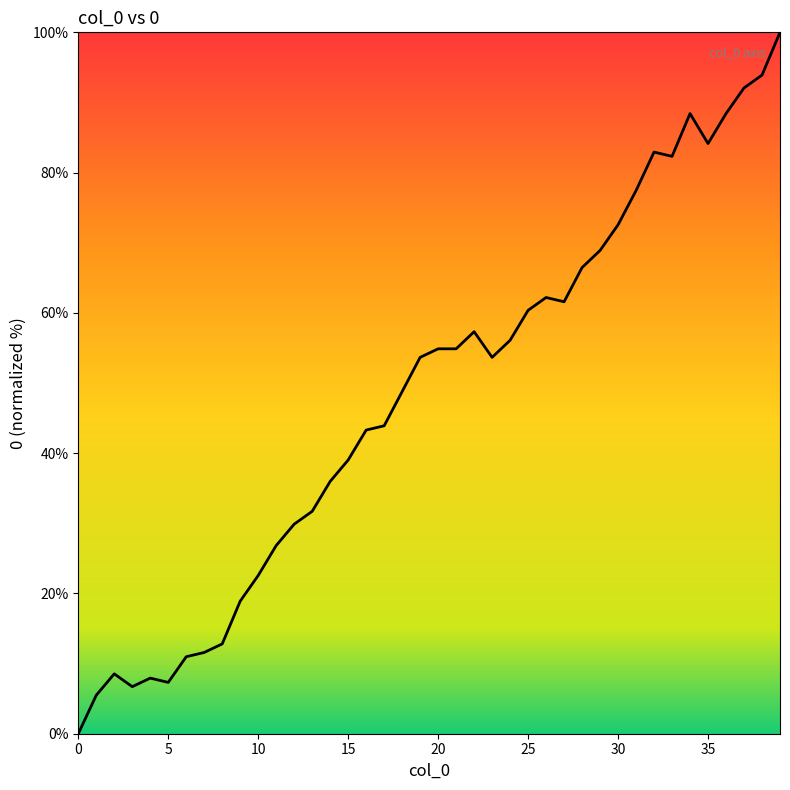

What is the difference between the maximum and minimum values?

100.0